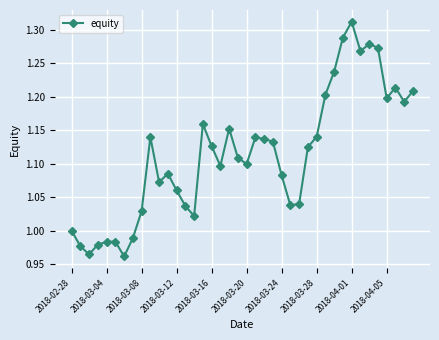

What is the difference between the maximum and minimum values?

0.4